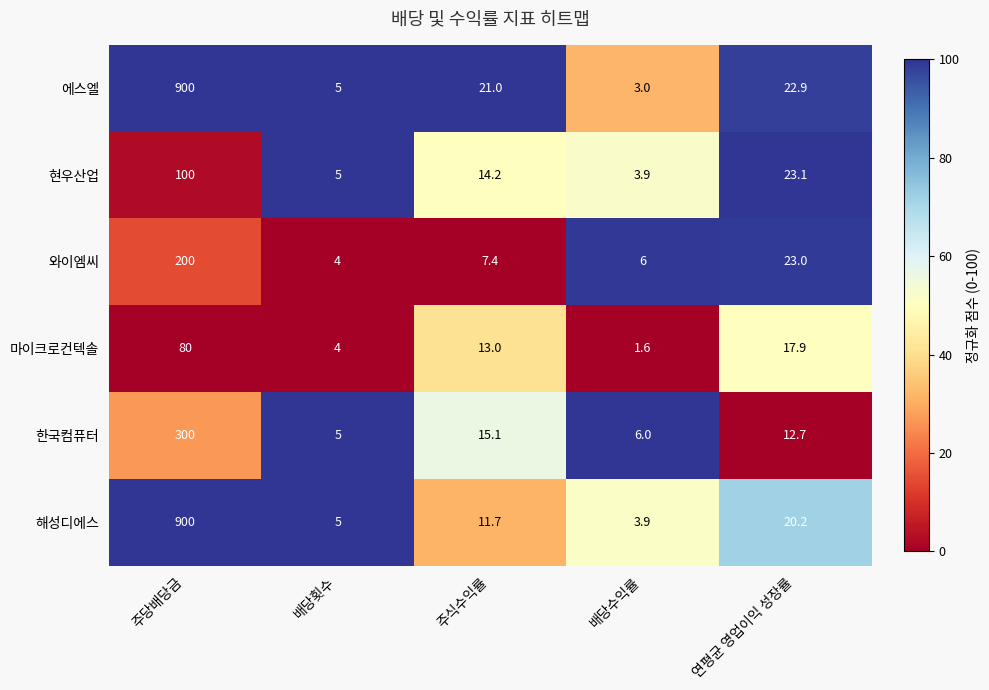

List the labels in order of 와이엠씨 value, largest first.

주당배당금, 연평균 영업이익 성장률, 주식수익률, 배당수익률, 배당횟수